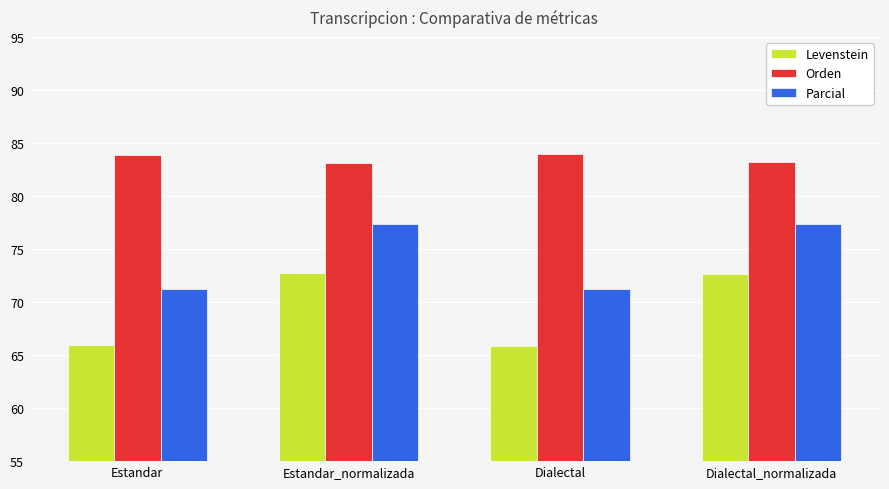

What is the difference between the Levenstein values at Dialectal and Dialectal_normalizada?

6.7